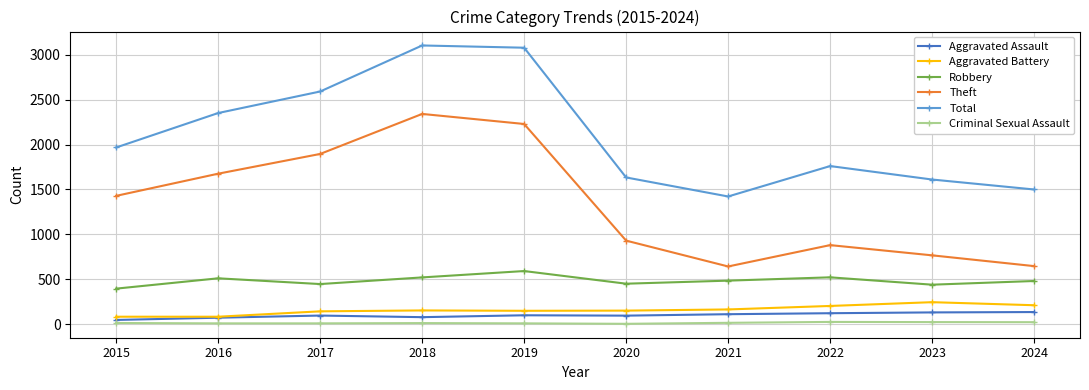

What is the difference between the highest and lowest values at 2020?

1631